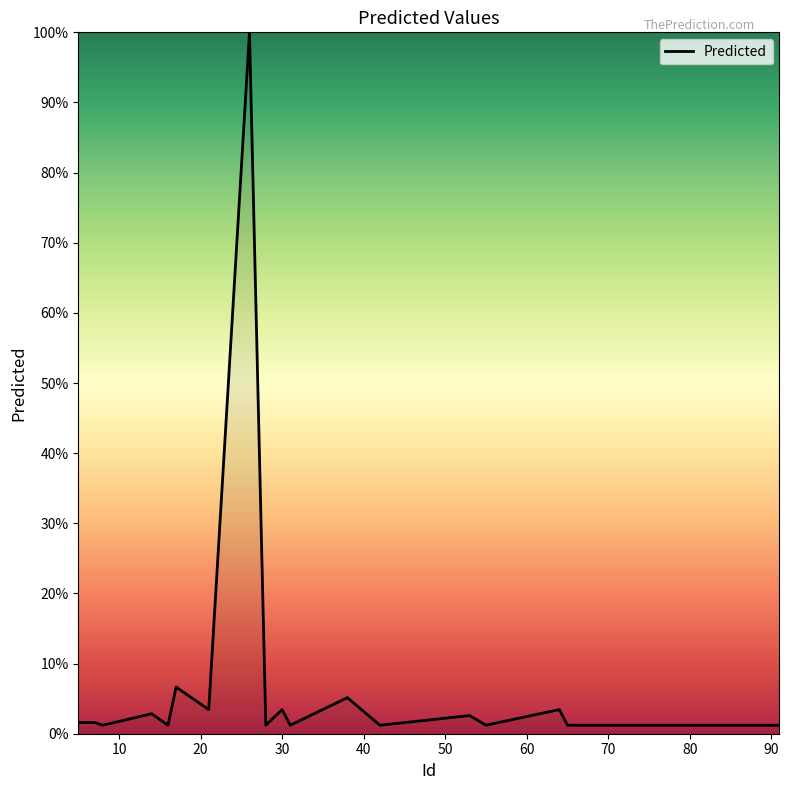

Reading left to right, list all the values displayed in this chart.

0.0	0.0	0.0	0.0	0.0	0.1	0.0	1.0	0.0	0.0	0.0	0.1	0.0	0.0	0.0	0.0	0.0	0.0	0.0	0.0